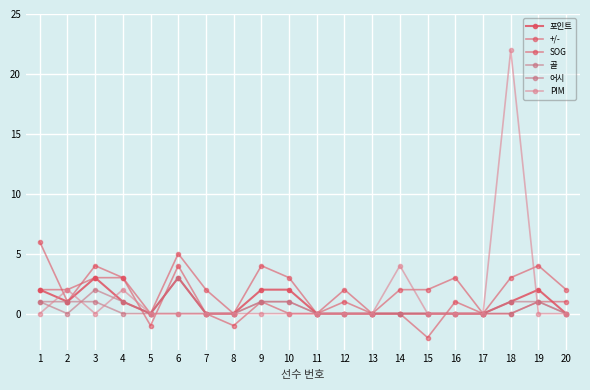

Count the number of data series in this chart.

6